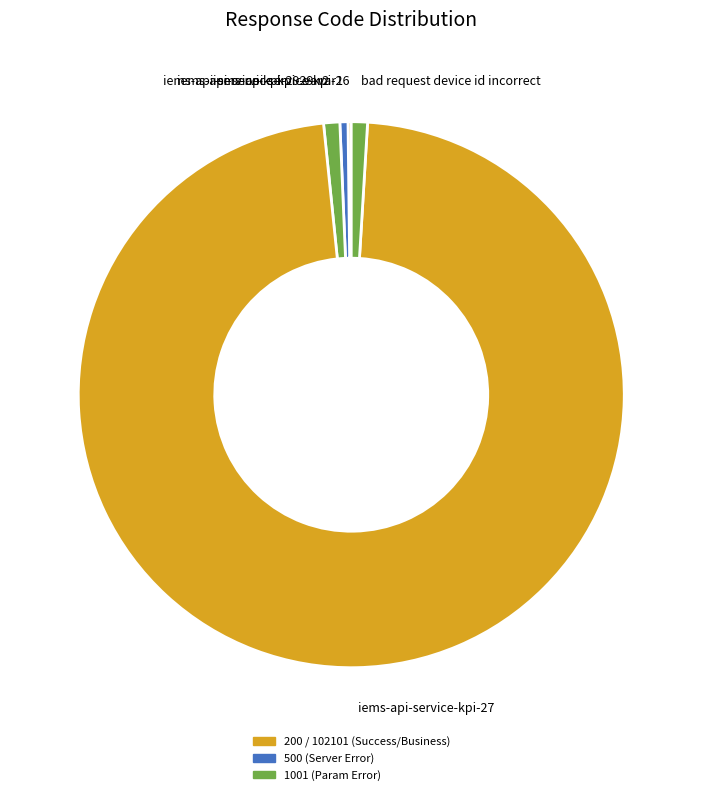

Does any single category account for the majority?

Yes